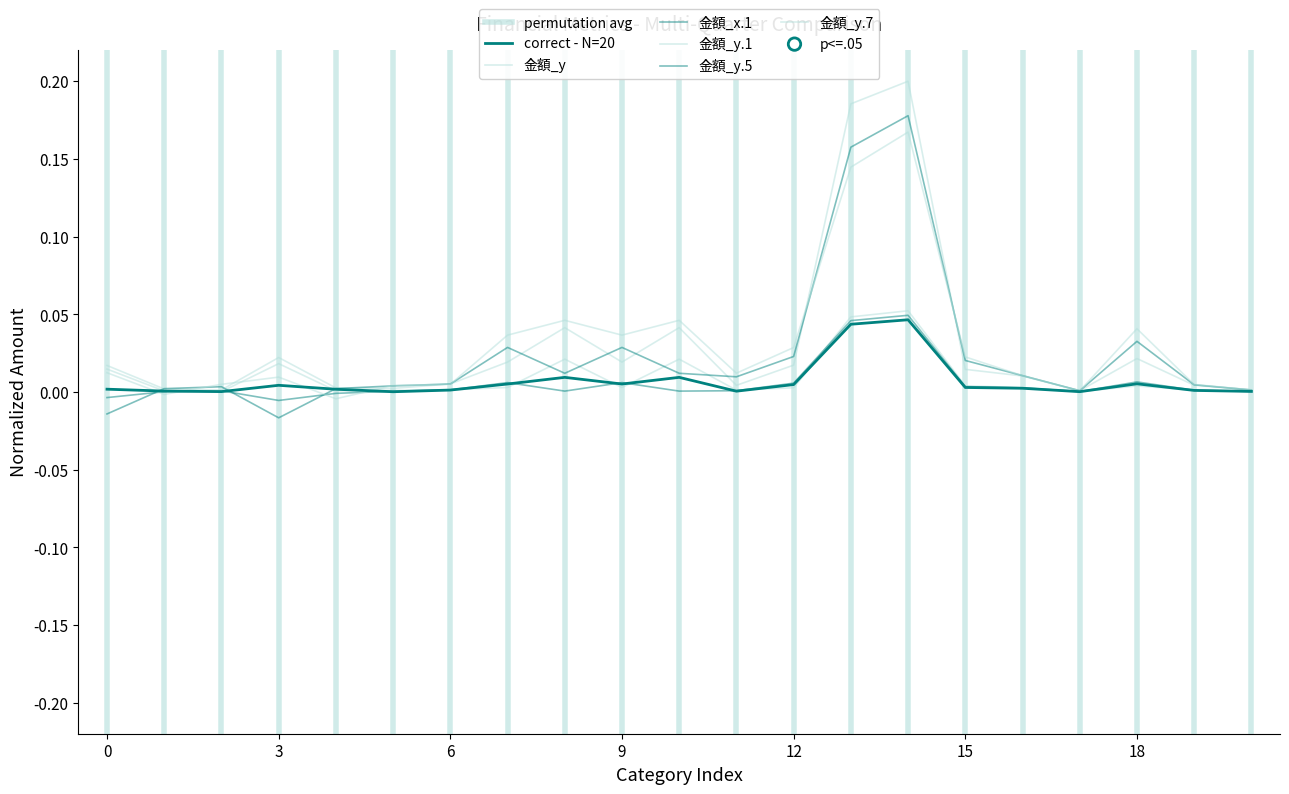

Which series reaches the maximum Y coordinate?

金額_y.1